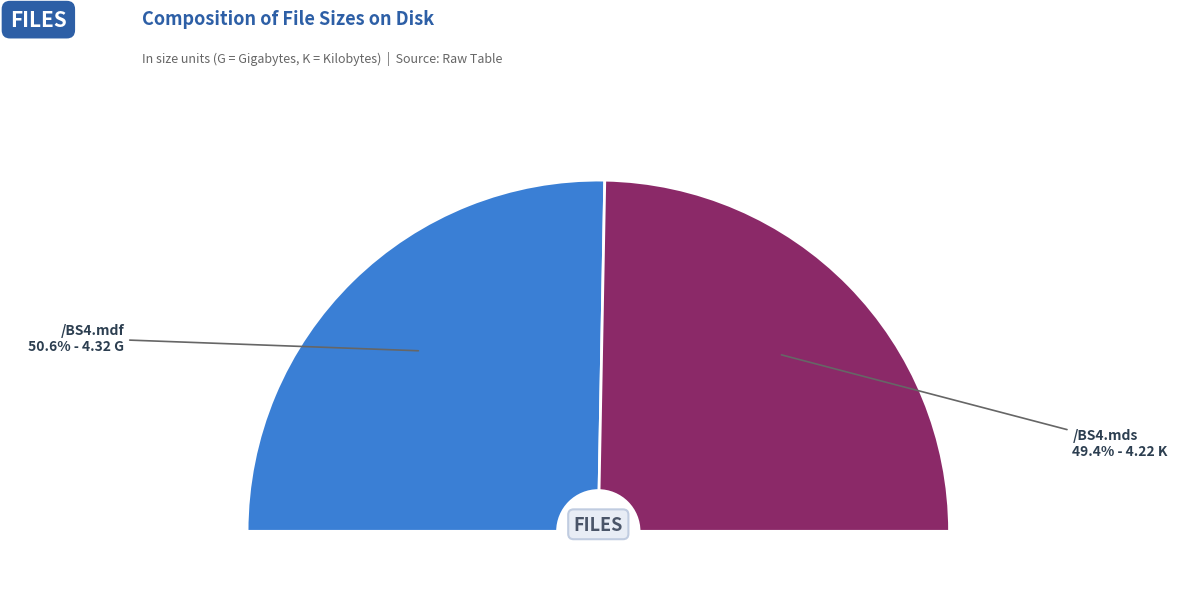

What is the ratio of the value at /BS4.mdf to the value at /BS4.mds?

1.0